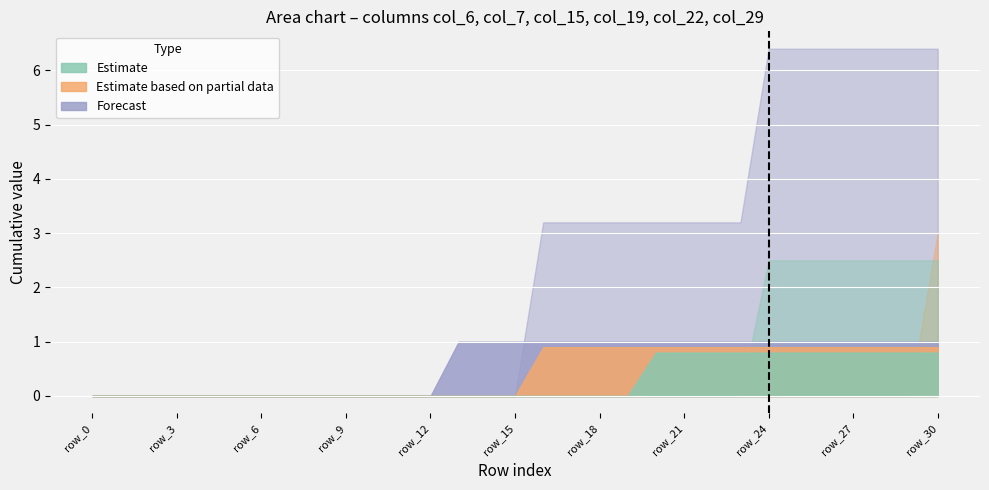

What is the difference between the maximum and minimum values in the col_19 series?

1